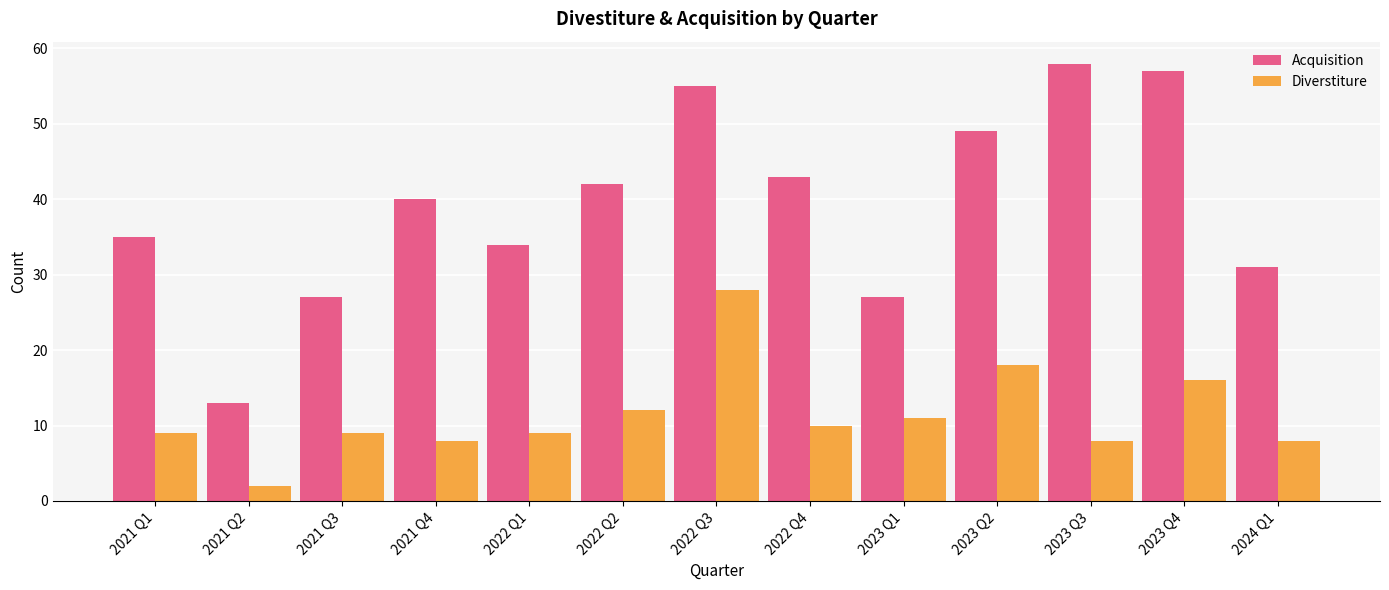

At which category is the sum across all series the highest?

2022 Q3